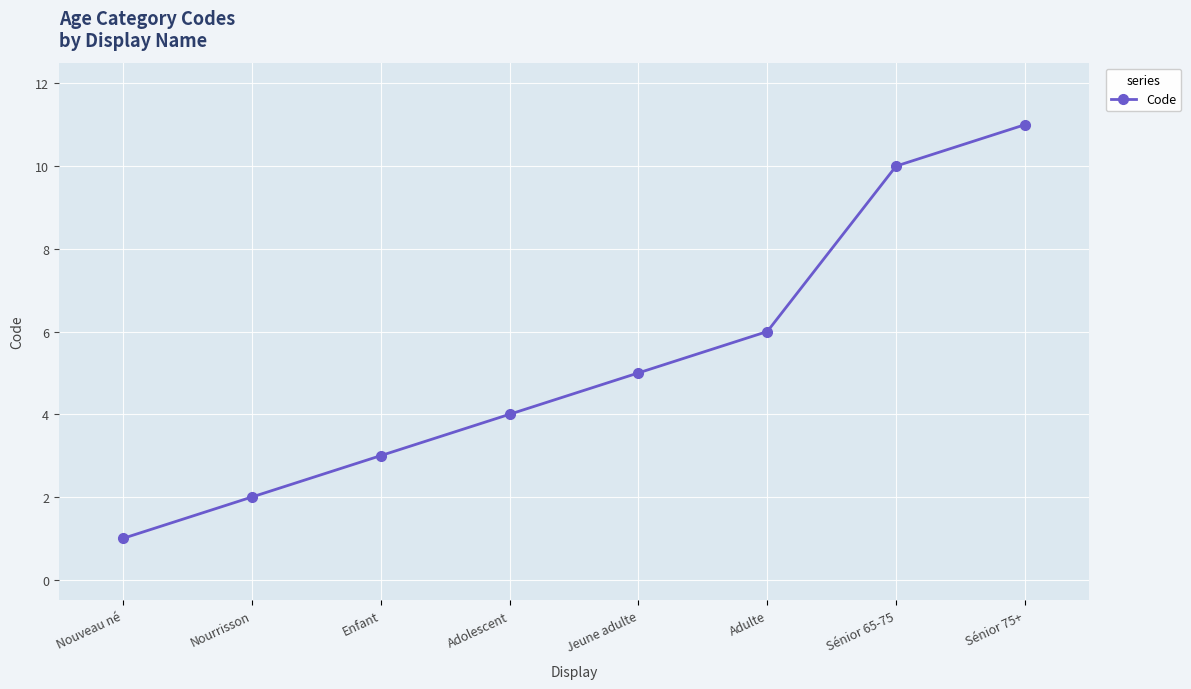

What is the average value?

5